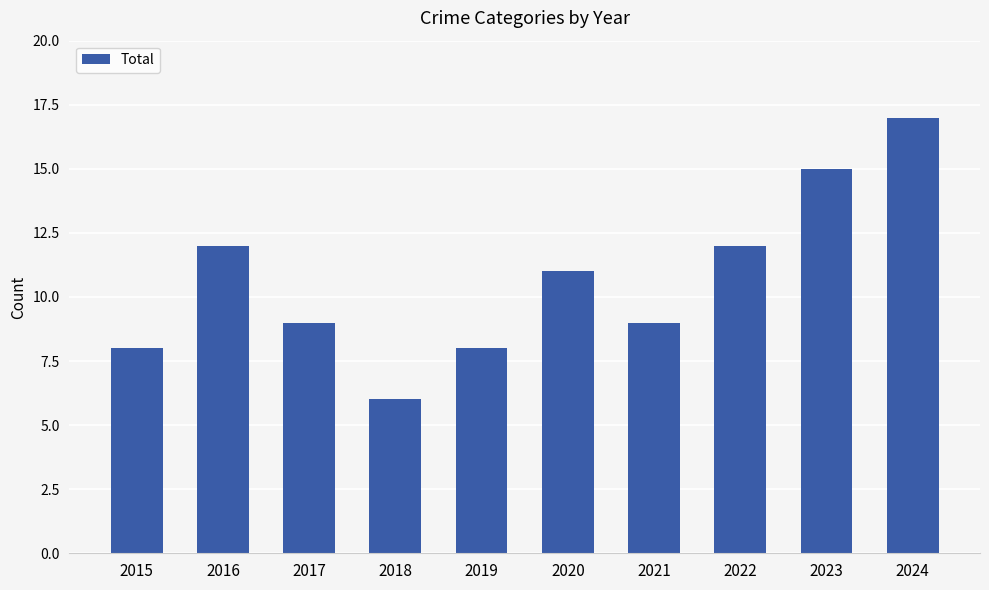

The chart shows a value of 9 at 2017. True or false?

True